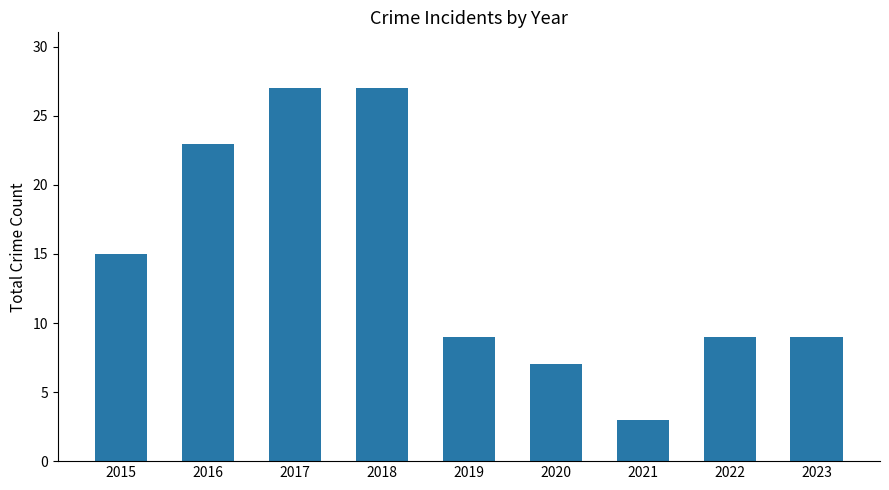

What value does the data have at 2019?

9